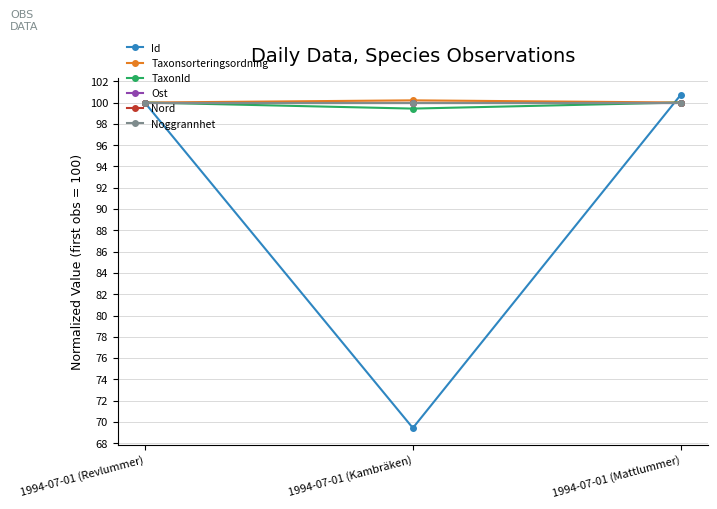

What is the label of the 2nd point from the left?

1994-07-01 (Kambräken)